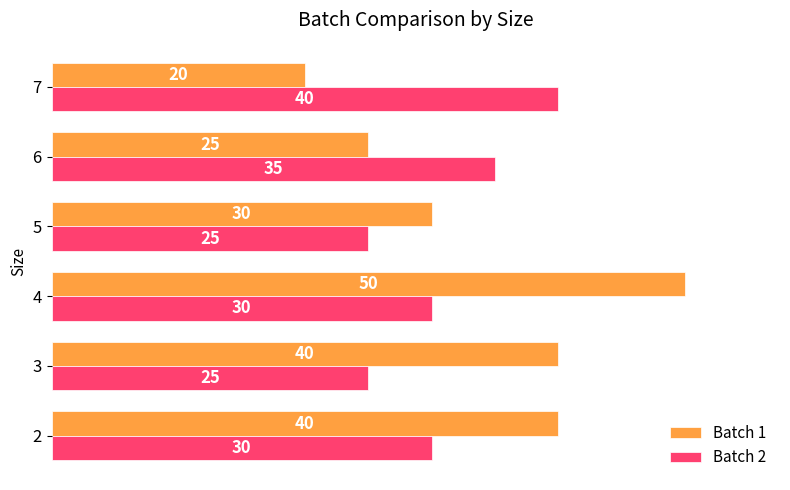

How many Batch 2 values are between 25 and 35?

5